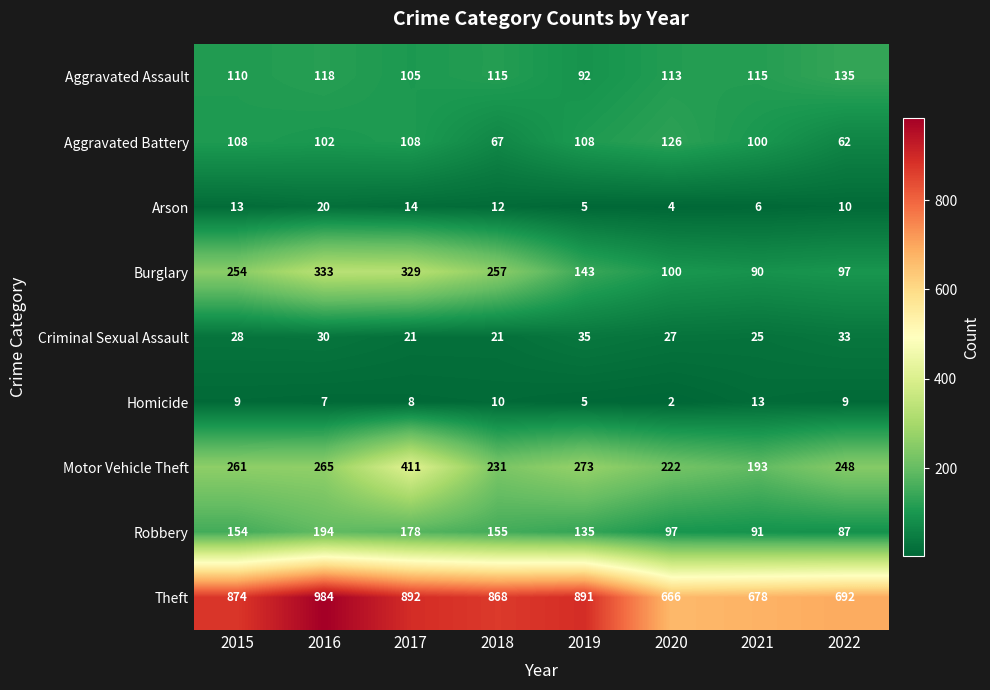

The Criminal Sexual Assault series shows 30 at 2016. True or false?

True